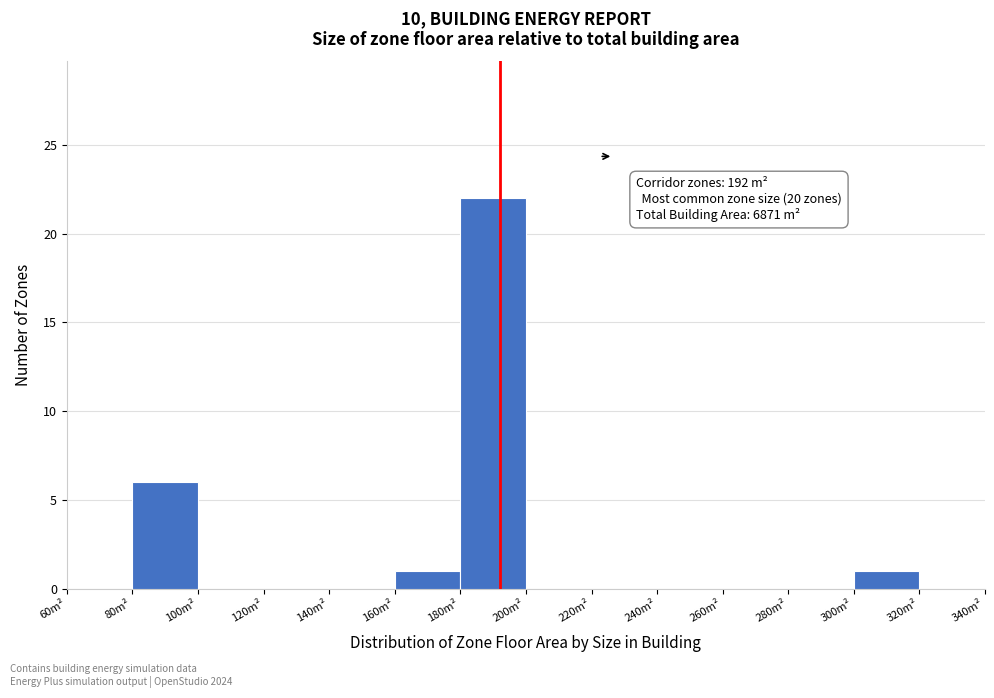

Which range on the x-axis has the tallest bar?

180 to 200